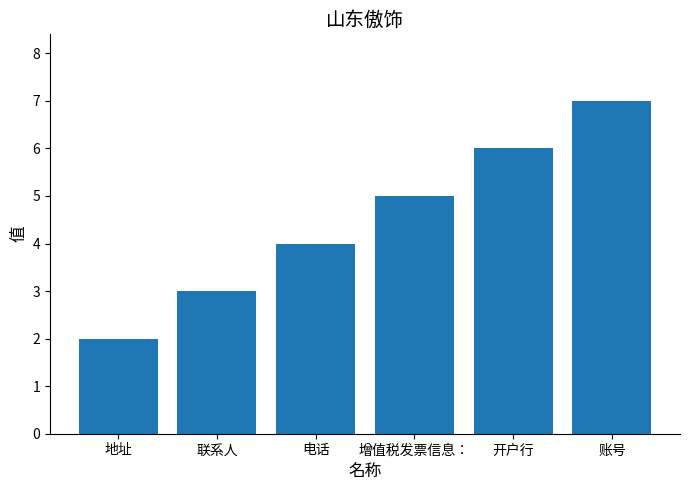

Which category has the lowest value across all series?

地址